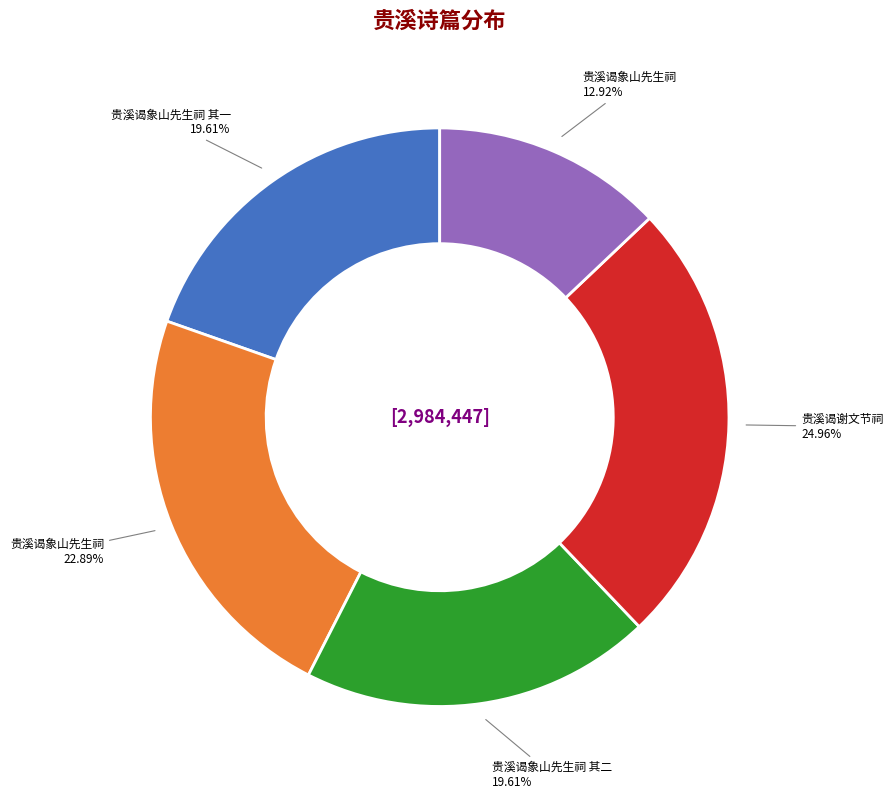

Is there a majority slice in this chart?

No